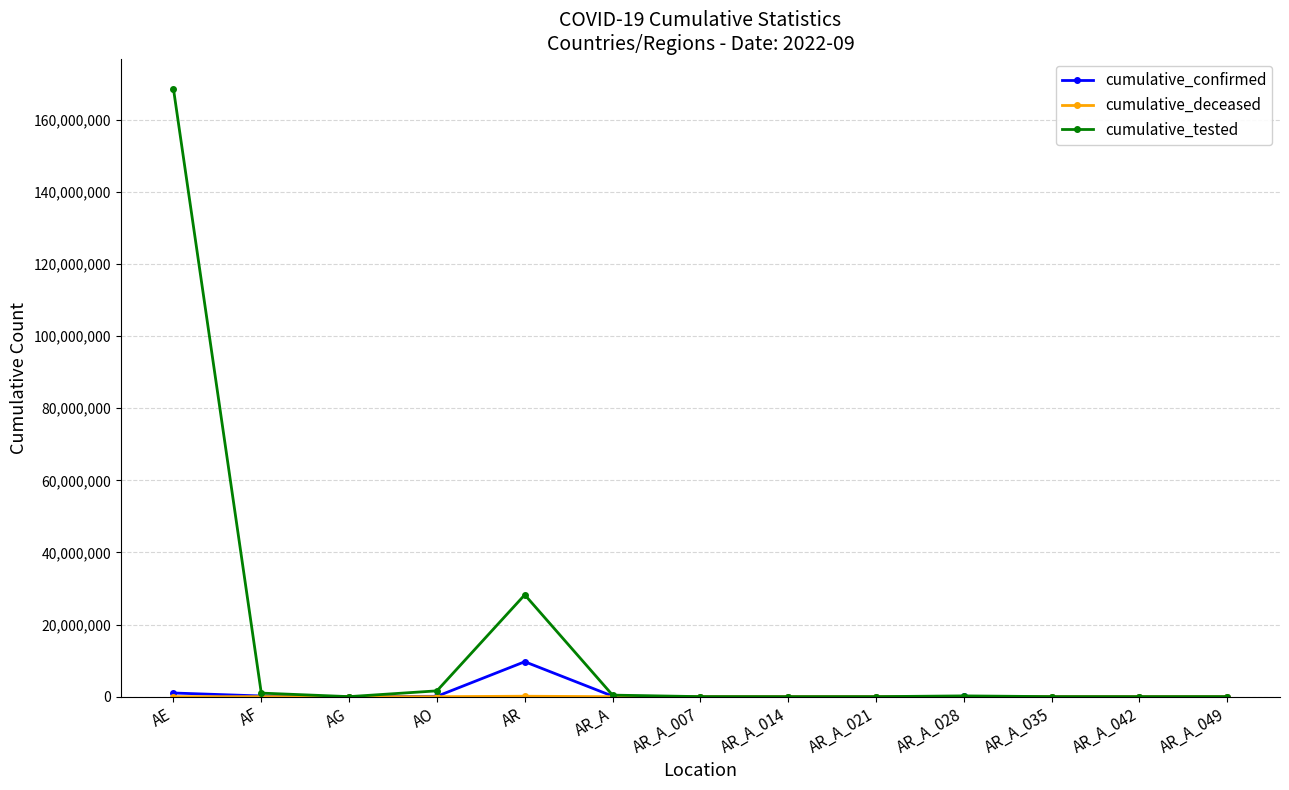

True or false: cumulative_confirmed has a value of 1021191 at AE.

True